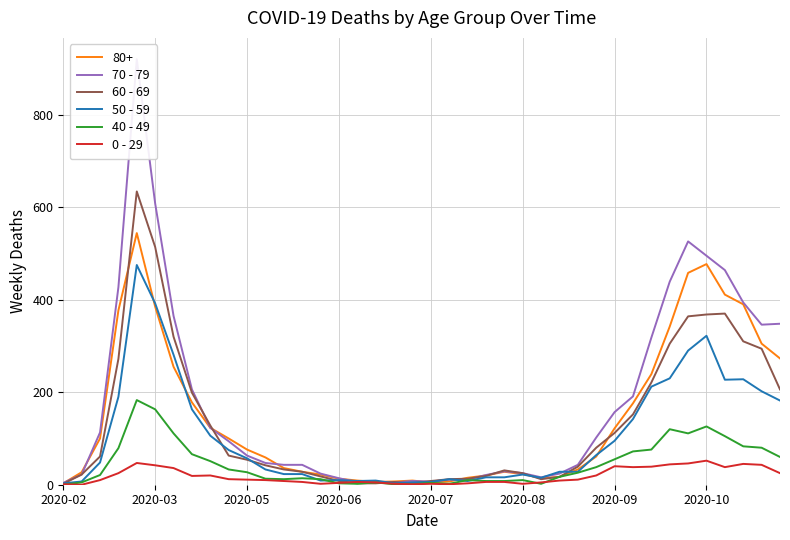

Where is the first local minimum for 70 - 79?

2020-07